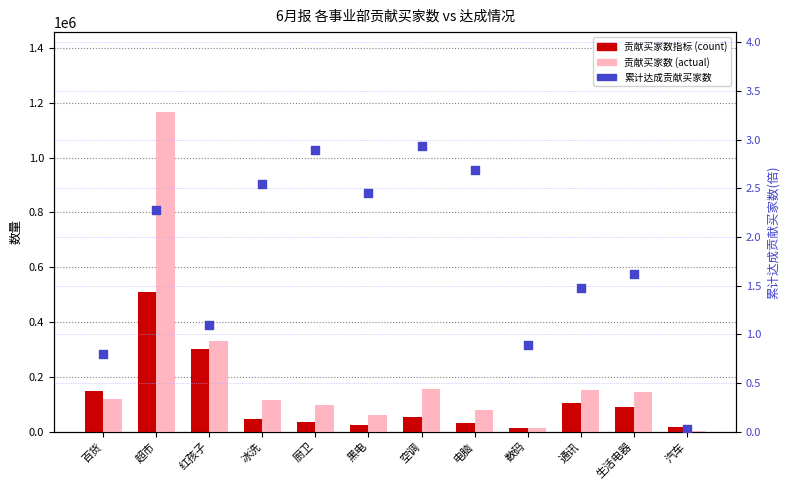

At which category is the sum across all series the highest?

超市